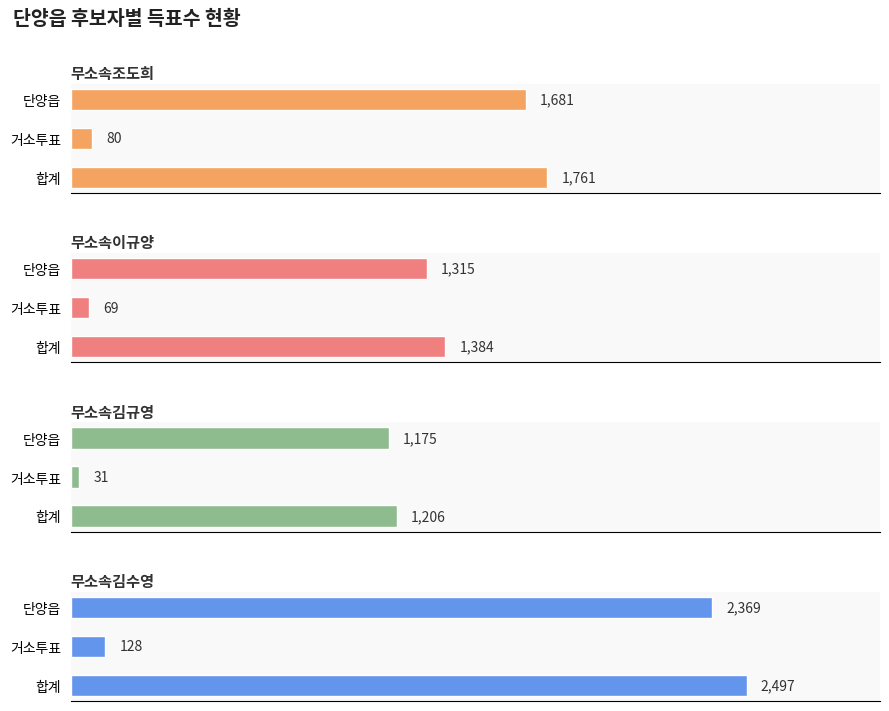

How many values in the 무소속이규양 series are below 1315?

1